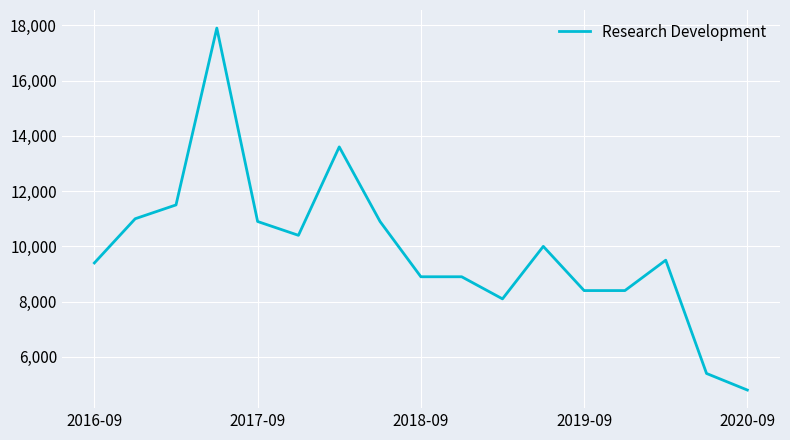

What is the maximum value shown in the chart?

17900